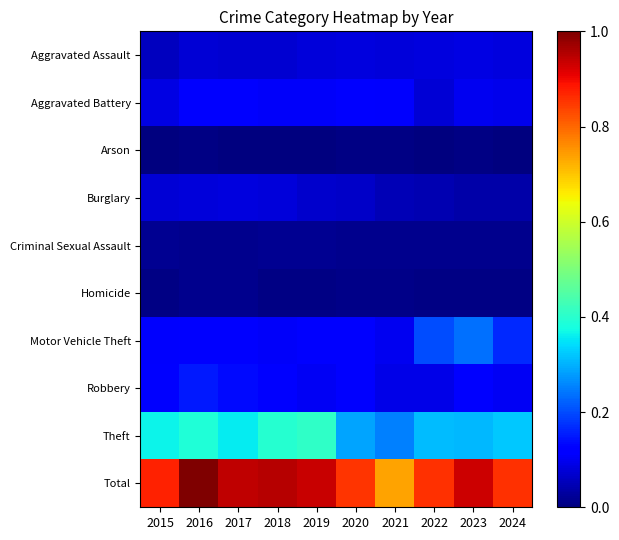

Which series has the largest total across all categories?

Total